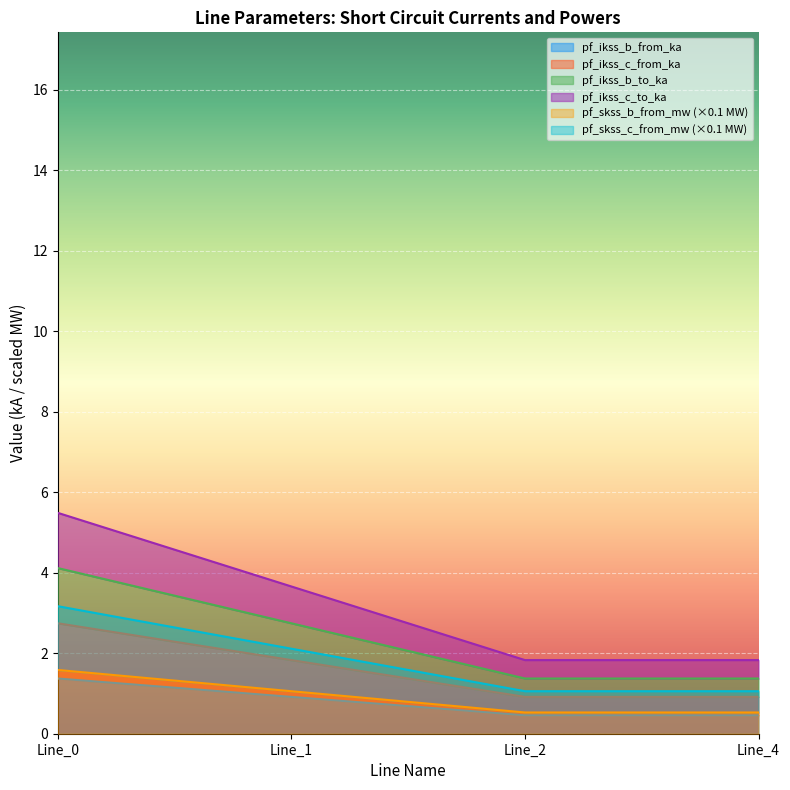

The value of pf_ikss_c_to_ka at Line_0 is 4.1. True or false?

True